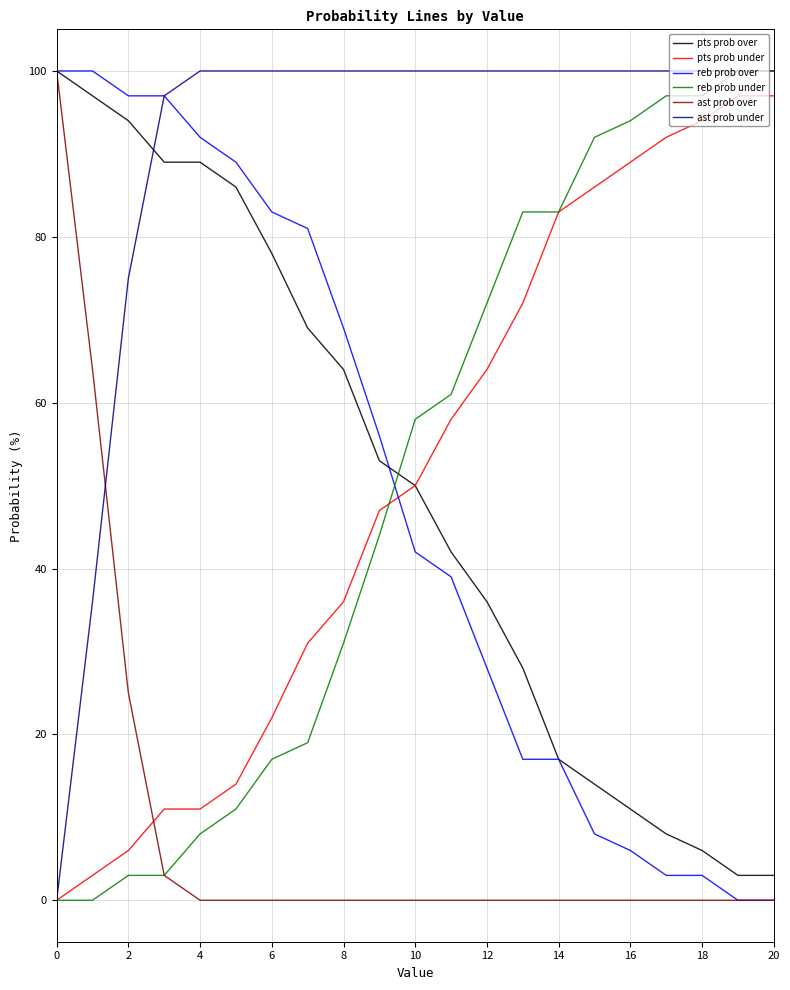

Reading left to right, extract all data points from this chart.

pts prob over: 100	97	94	89	89	86	78	69	64	53	50	42	36	28	17	14	11	8	6	3	3
pts prob under: 0	3	6	11	11	14	22	31	36	47	50	58	64	72	83	86	89	92	94	97	97
reb prob over: 100	100	97	97	92	89	83	81	69	56	42	39	28	17	17	8	6	3	3	0	0
reb prob under: 0	0	3	3	8	11	17	19	31	44	58	61	72	83	83	92	94	97	97	100	100
ast prob over: 100	64	25	3	0	0	0	0	0	0	0	0	0	0	0	0	0	0	0	0	0
ast prob under: 0	36	75	97	100	100	100	100	100	100	100	100	100	100	100	100	100	100	100	100	100